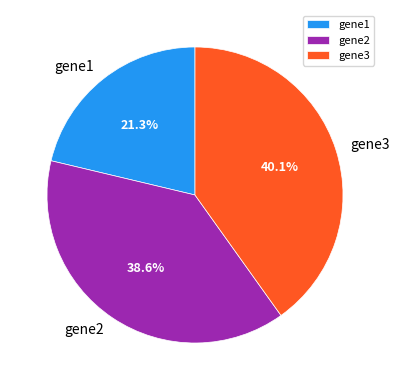

Rank the categories by value from highest to lowest.

gene3, gene2, gene1